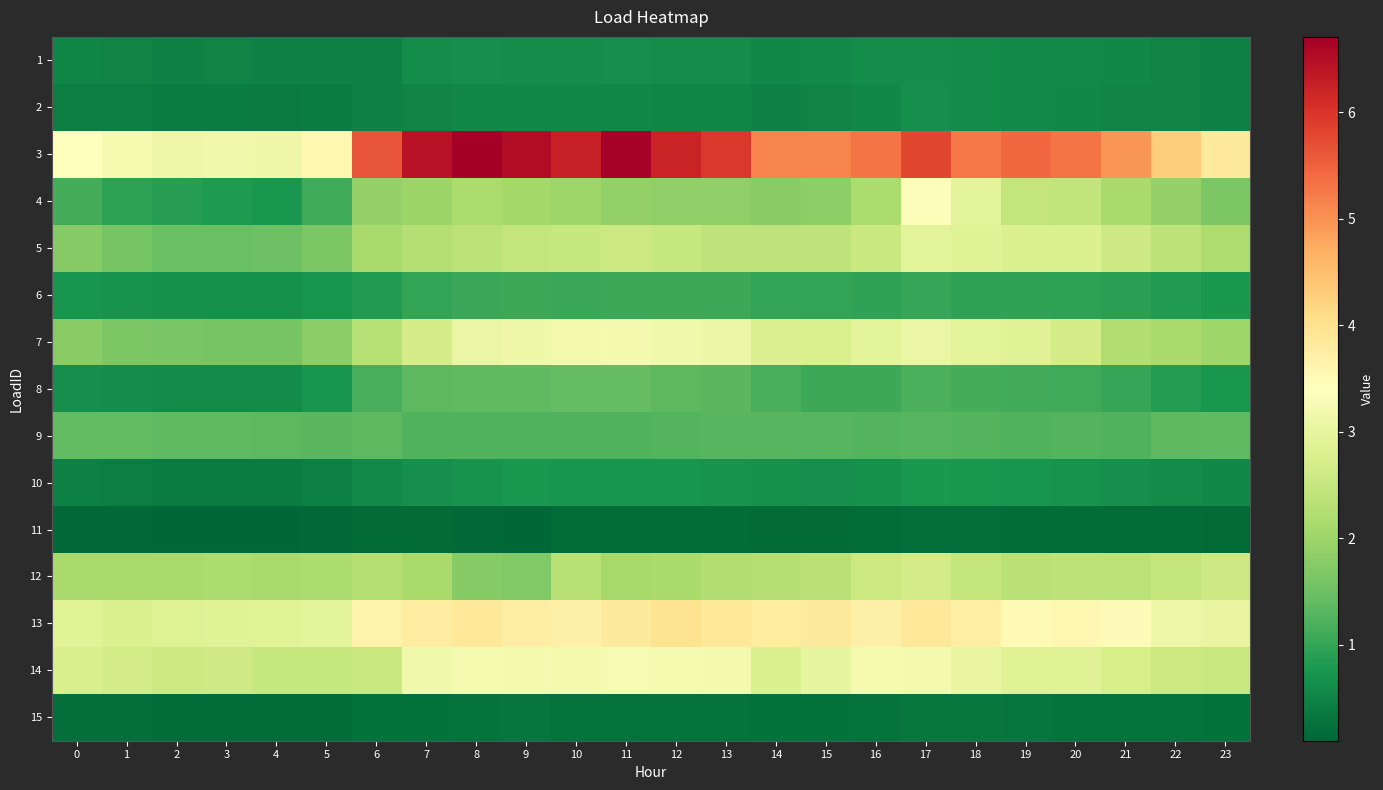

What is the spread (max minus min) of values at 22?

4.1